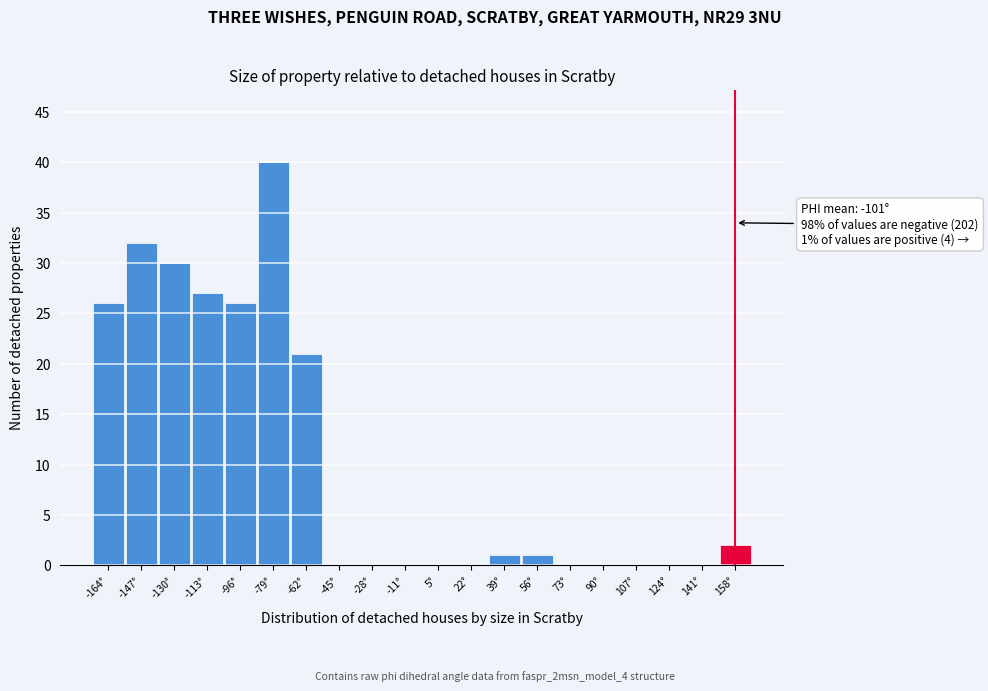

Reading left to right, transcribe all the data shown in this chart.

-164°=26	-147°=32	-130°=30	-113°=27	-96°=26	-79°=40	-62°=21	-45°=0	-28°=0	-11°=0	5°=0	22°=0	39°=1	56°=1	73°=0	90°=0	107°=0	124°=0	141°=0	158°=2